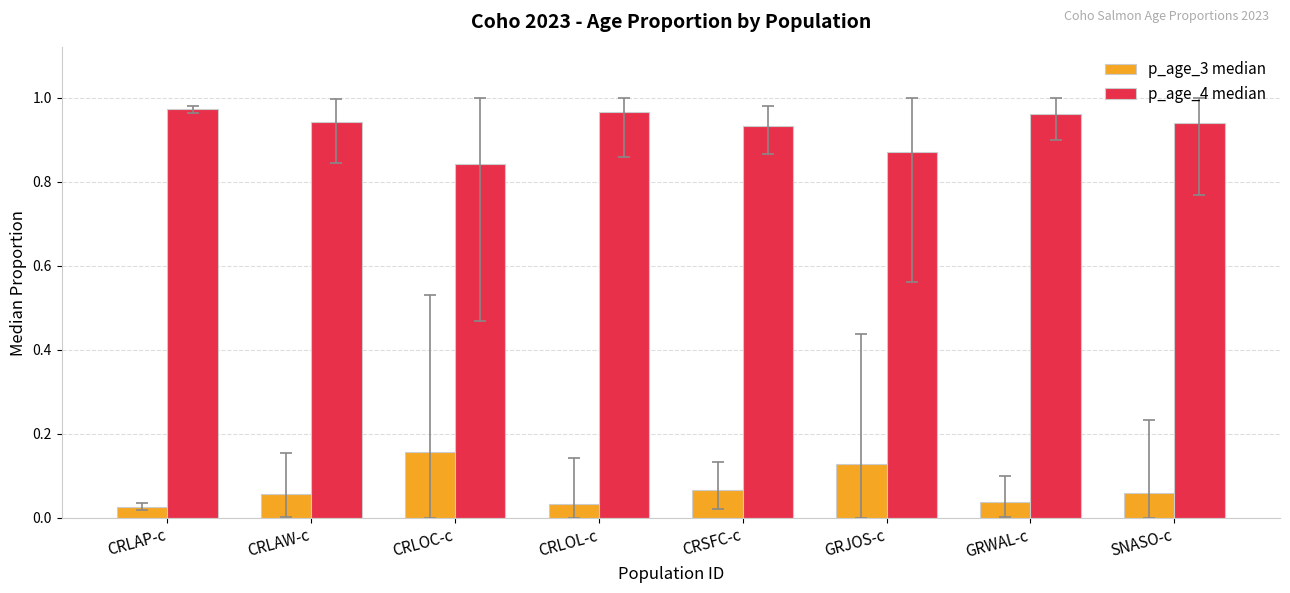

What is the spread (max minus min) of values at CRLOC-c?

0.7